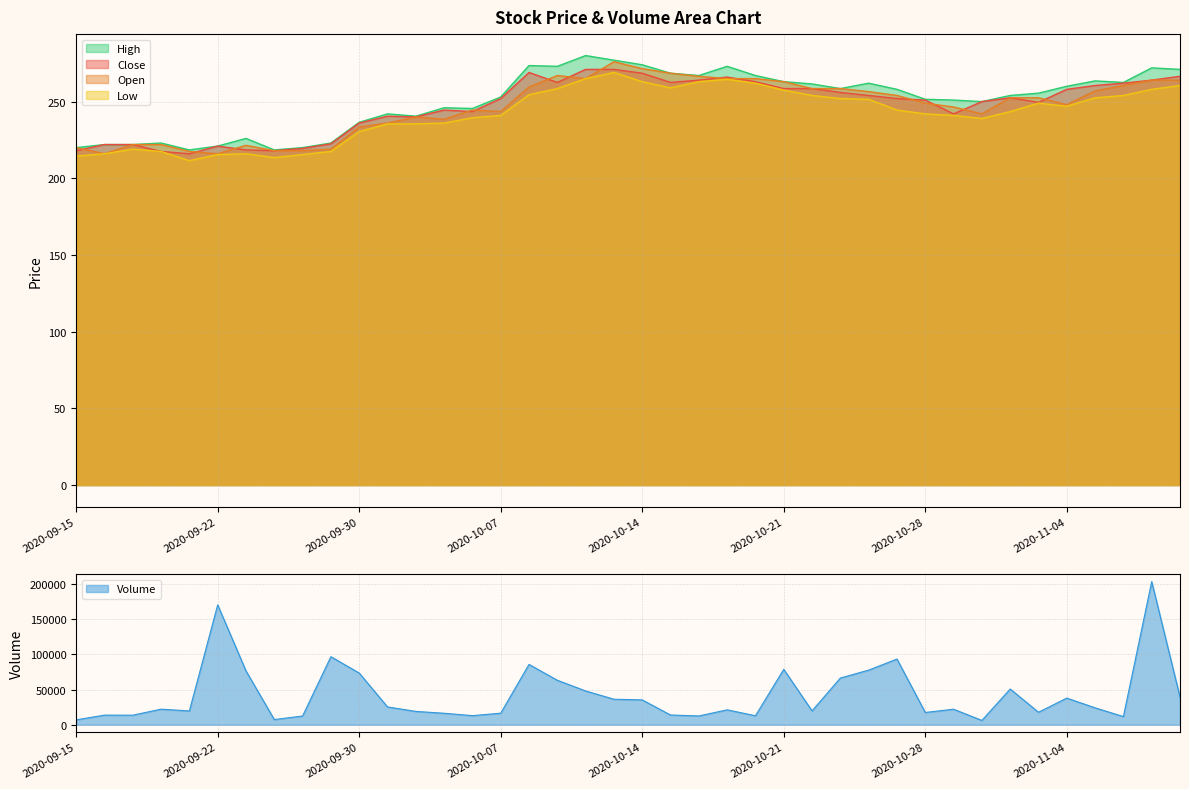

True or false: Volume has a value of 109235.9 at 2020-10-26.

False